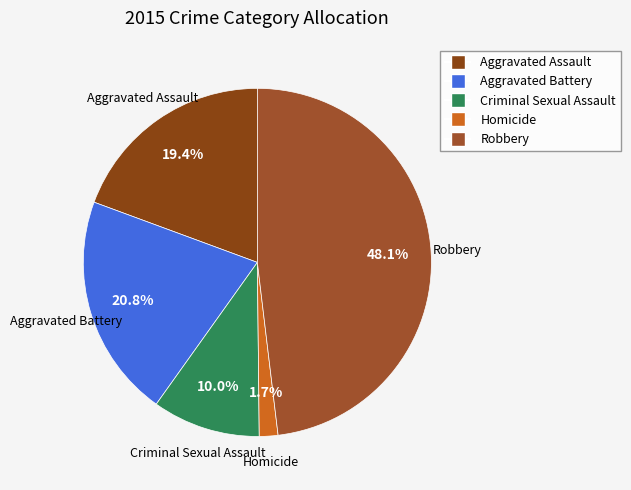

Which has a higher value, Homicide or Aggravated Battery?

Aggravated Battery